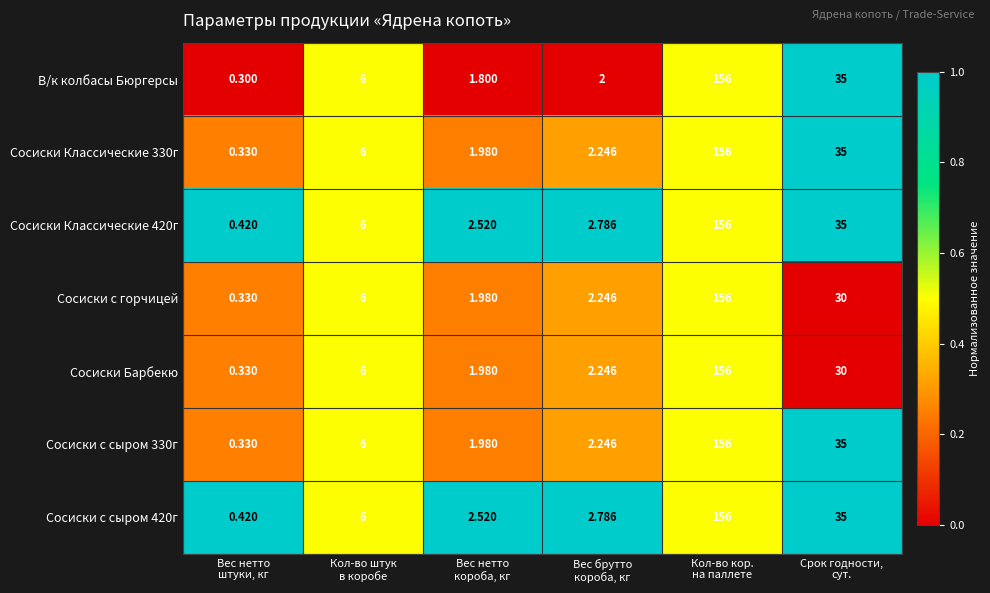

What is the spread (max minus min) of values at Вес нетто
штуки, кг?

0.1